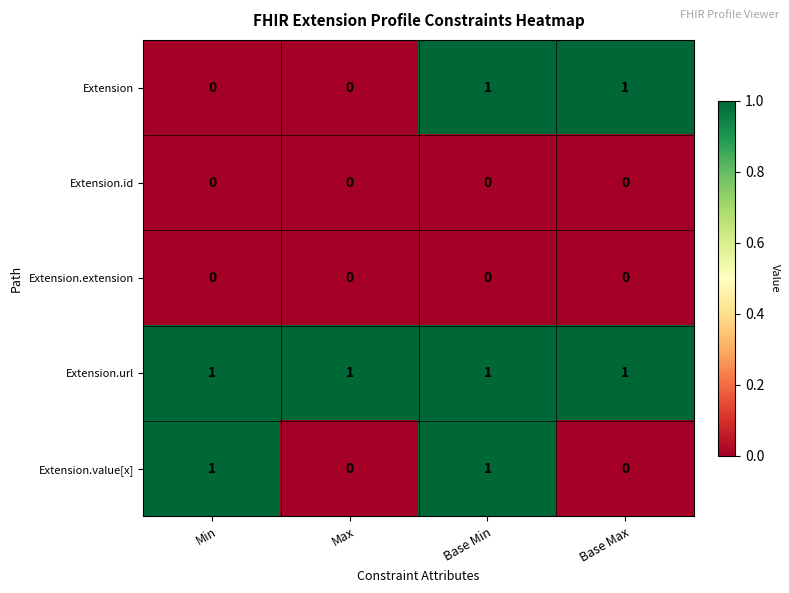

How many Extension.value[x] values are between 0 and 1?

4